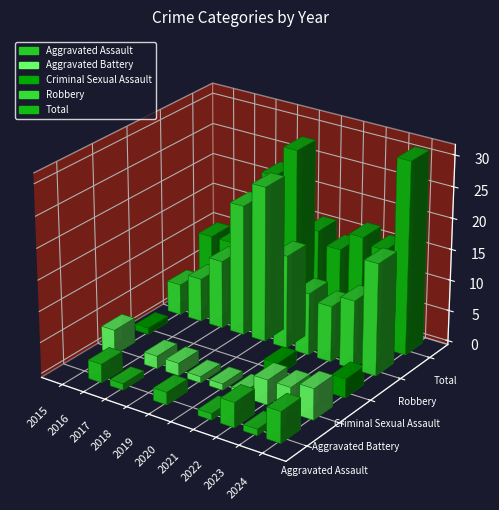

What is the maximum value shown in the chart?

31